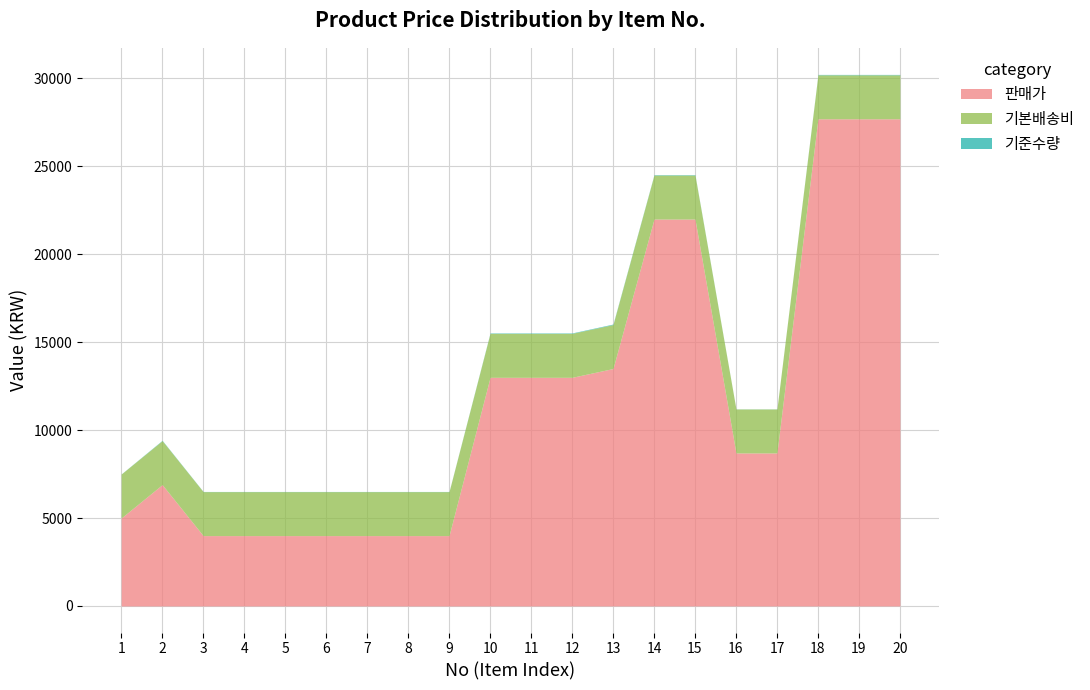

What is the value of the 판매가 point at the 15th from the left?

22000